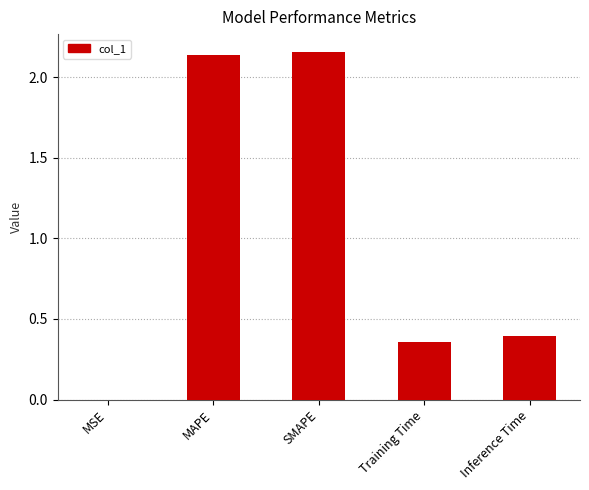

What is the sum of the values at Inference Time and Training Time?

0.8